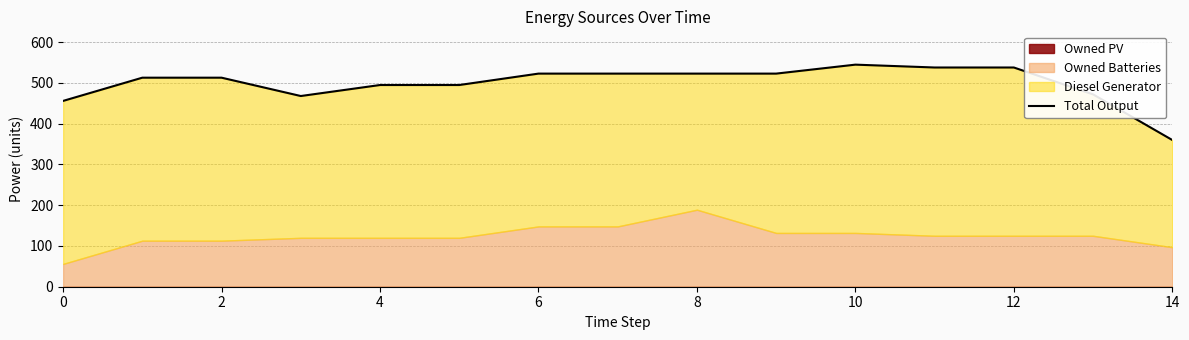

What is the difference between the second highest and minimum values?

178